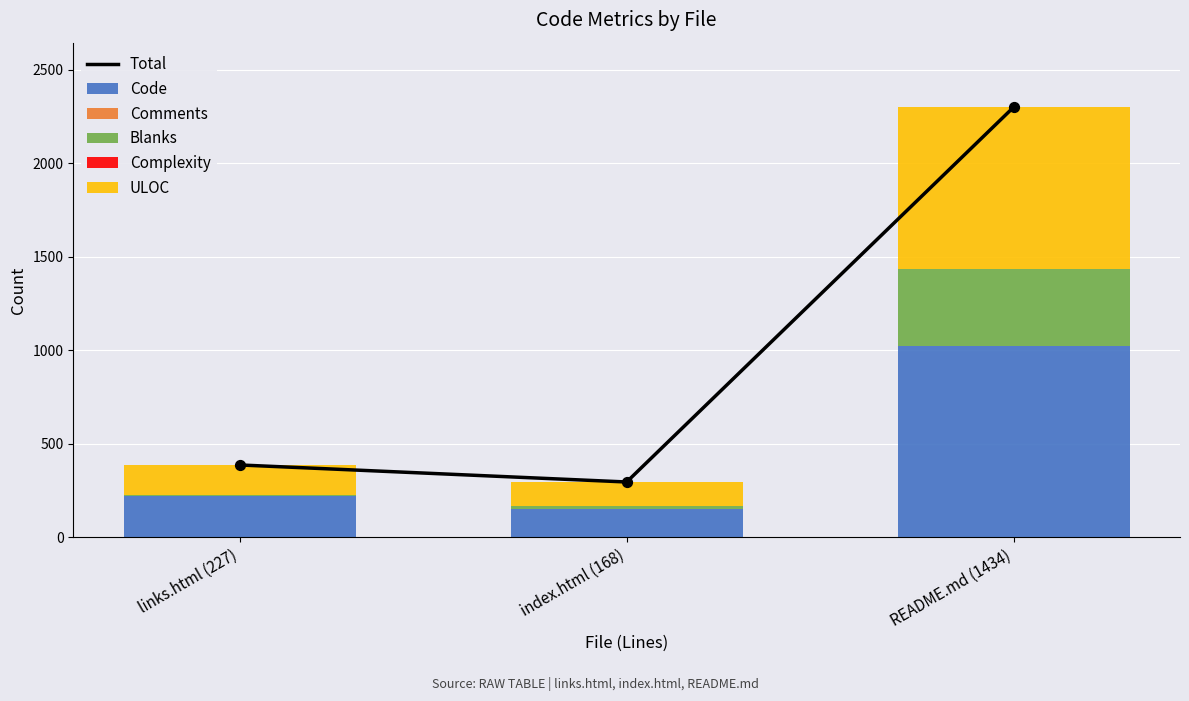

What is the total value across all series at README.md (1434)?

4598